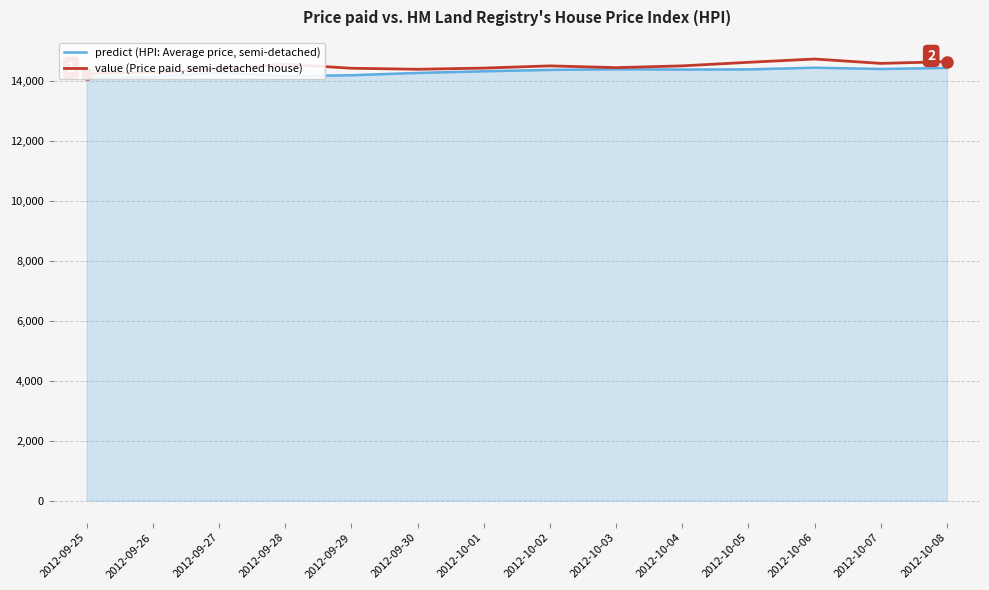

At which label is value (Price paid, semi-detached house) closest to 14485?

2012-10-02